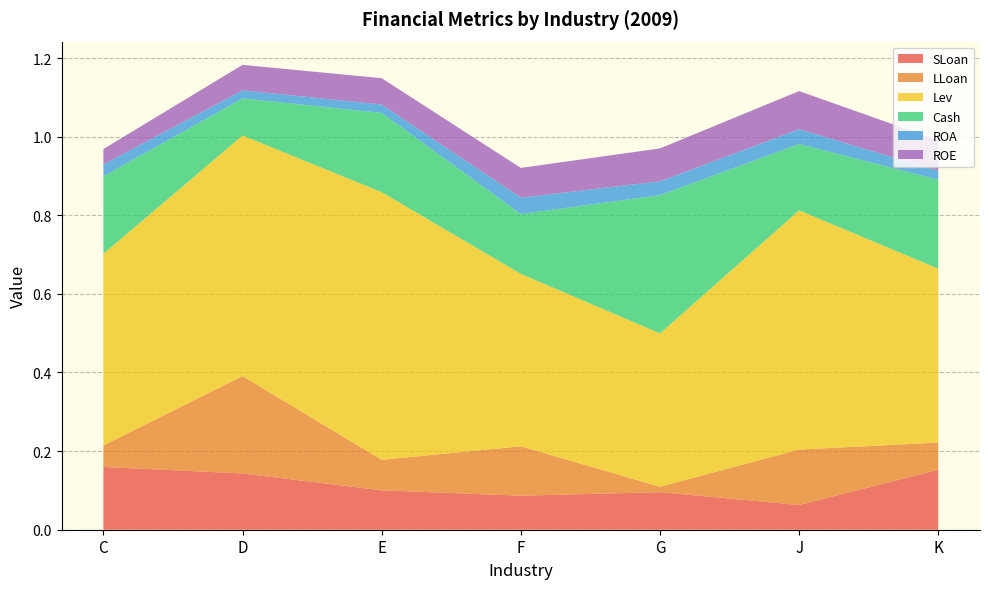

Reading right to left, transcribe all the data shown in this chart.

SLoan: K=0.2	J=0.1	G=0.1	F=0.1	E=0.1	D=0.1	C=0.2
LLoan: K=0.1	J=0.1	G=0.0	F=0.1	E=0.1	D=0.2	C=0.1
Lev: K=0.4	J=0.6	G=0.4	F=0.4	E=0.7	D=0.6	C=0.5
Cash: K=0.2	J=0.2	G=0.4	F=0.2	E=0.2	D=0.1	C=0.2
ROA: K=0.0	J=0.0	G=0.0	F=0.0	E=0.0	D=0.0	C=0.0
ROE: K=0.1	J=0.1	G=0.1	F=0.1	E=0.1	D=0.1	C=0.0